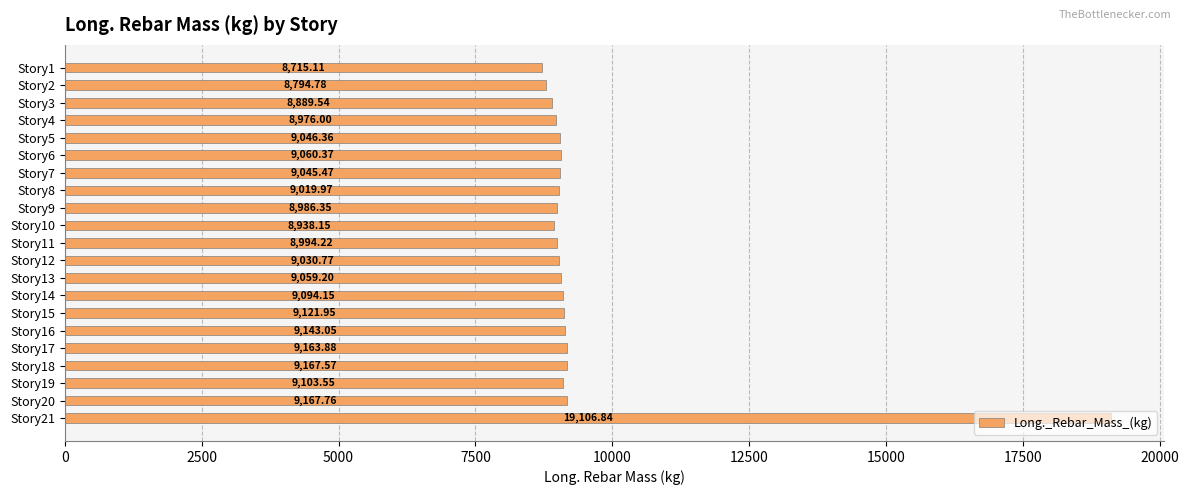

What is the difference between the maximum and second lowest values?

10312.1